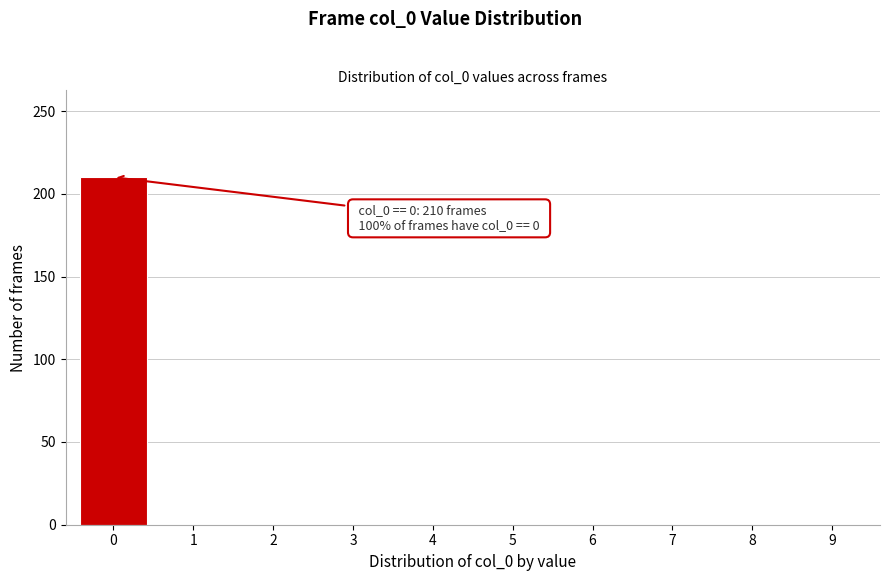

Reading left to right, what are all the values shown in this chart?

0=210	1=0	2=0	3=0	4=0	5=0	6=0	7=0	8=0	9=0